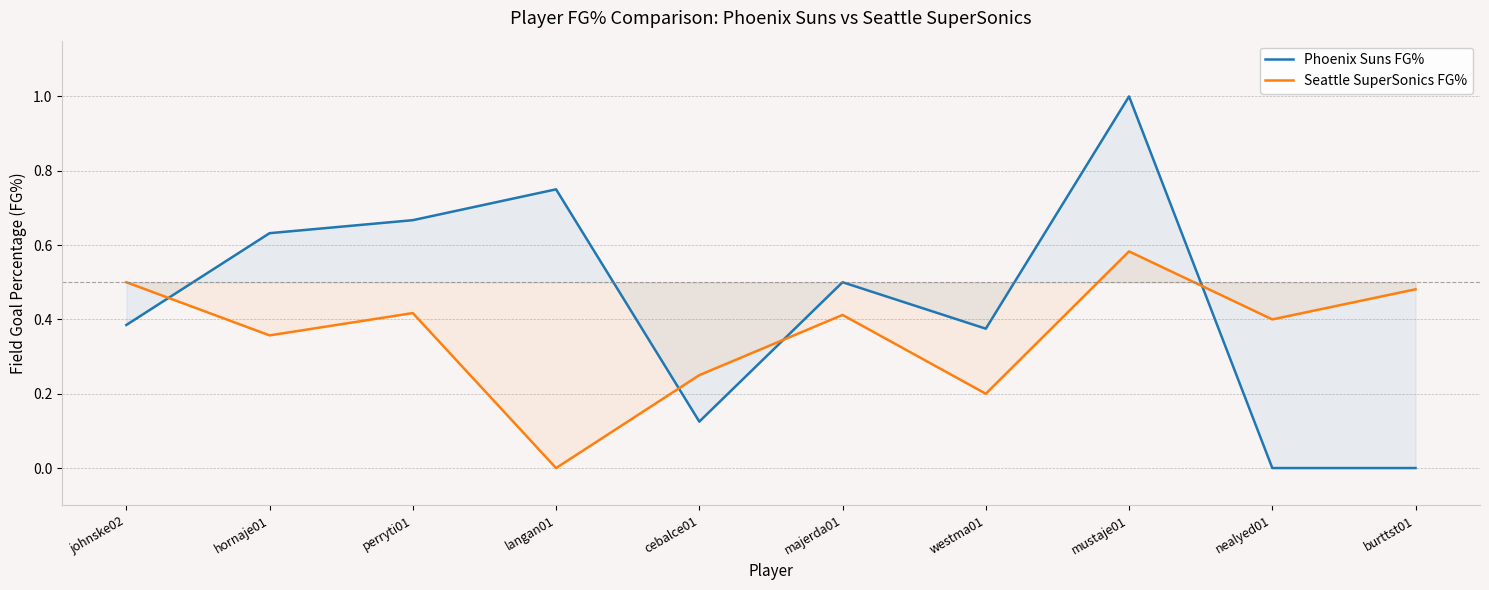

Count the number of data series in this chart.

2